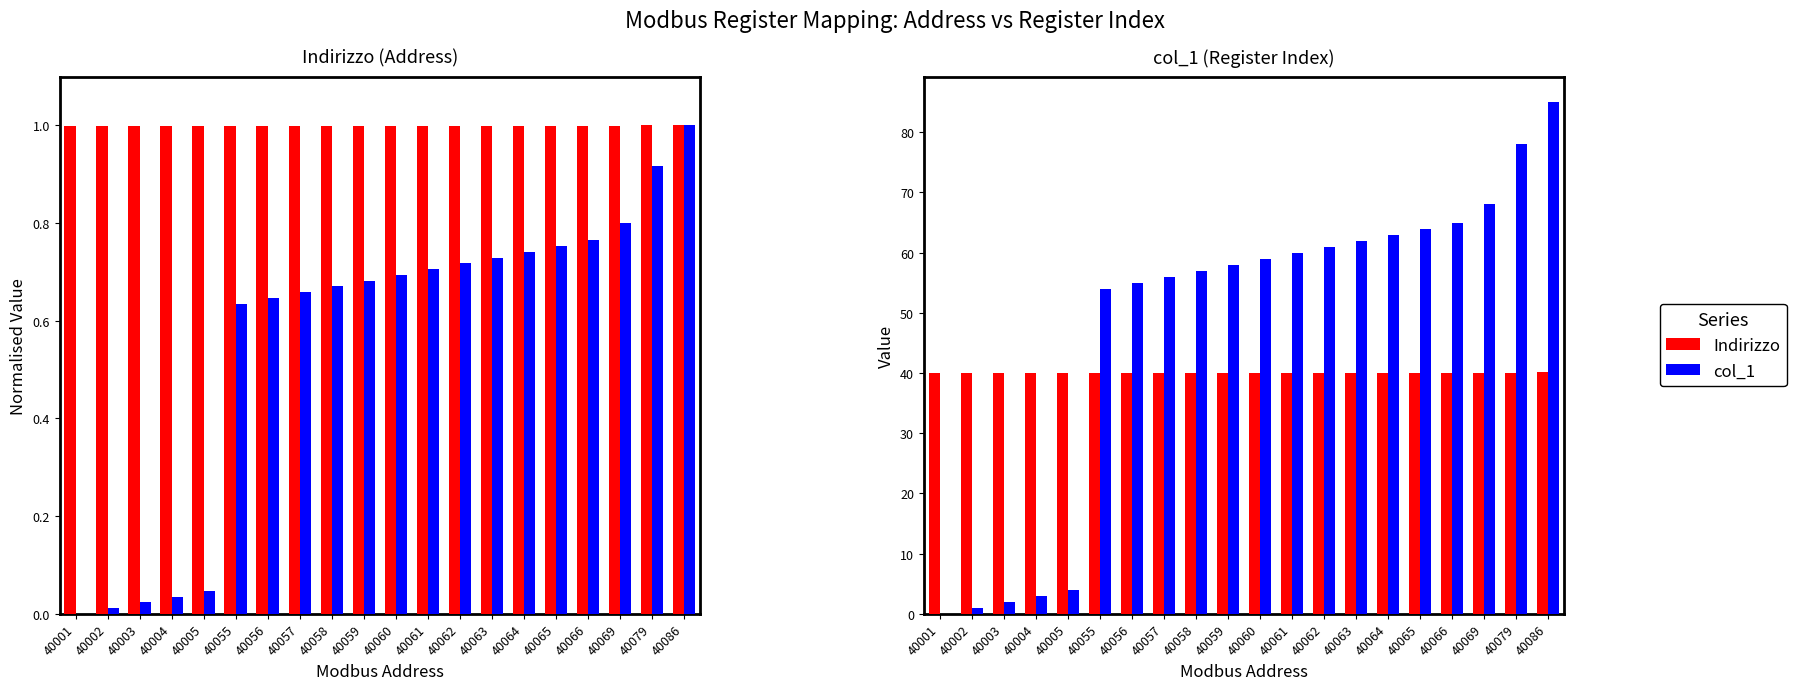

Where is col_1 nearest to the value 0?

40001